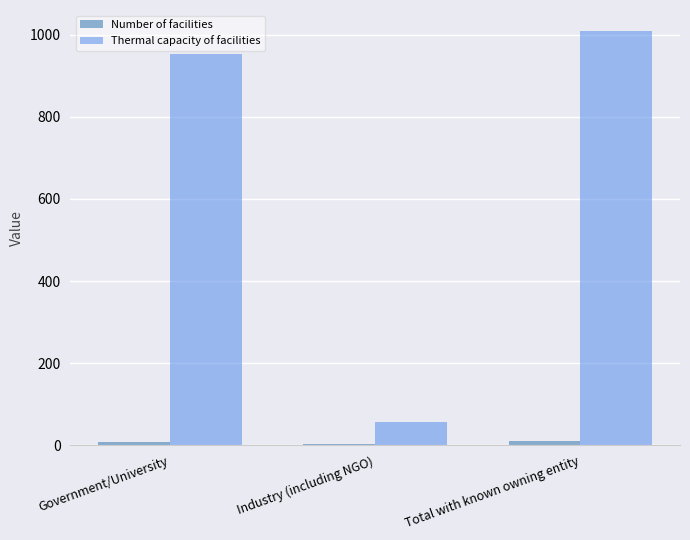

What is the greatest value displayed?

1009.9